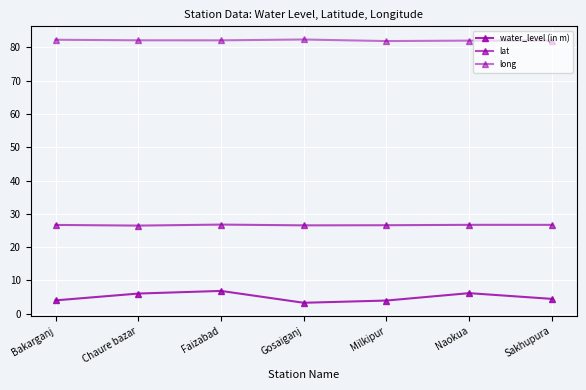

What is the difference between the lat values at Milkipur and Naokua?

0.1